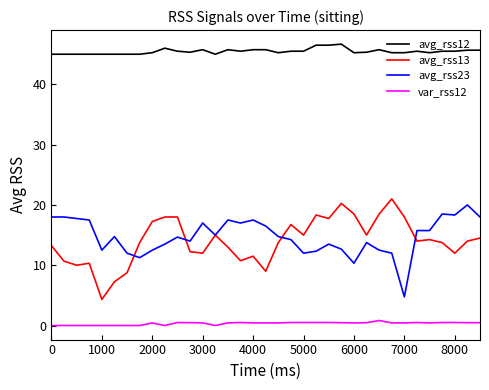

True or false: avg_rss12 and avg_rss23 cross at least once.

False